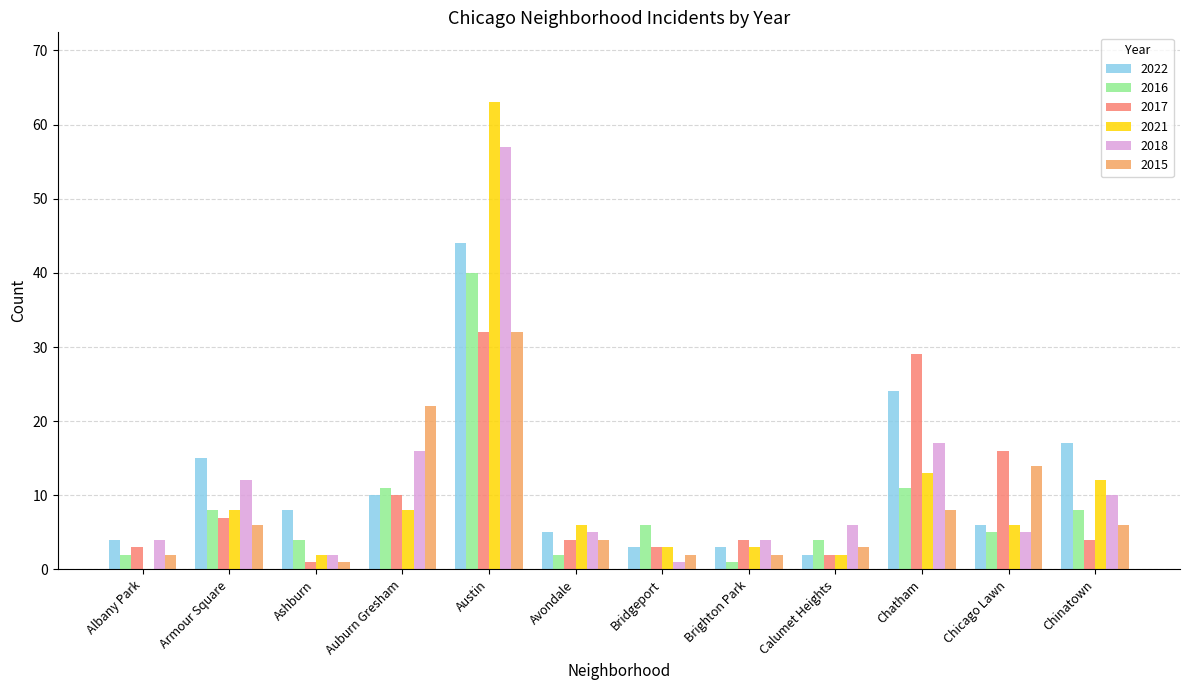

Are the bars horizontal?

No